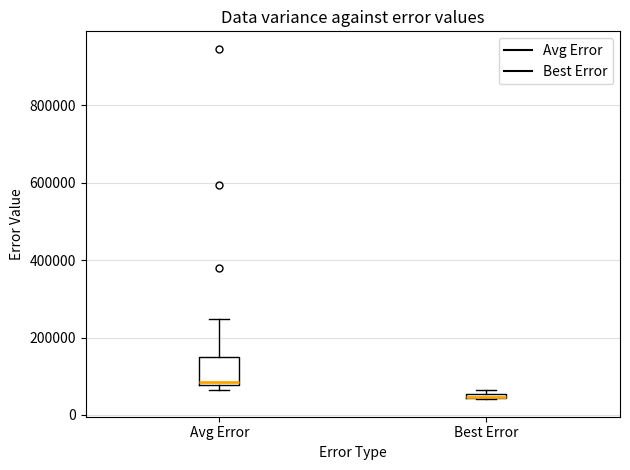

Comparing the boxes themselves (not the whiskers), which one is the tallest?

Avg Error